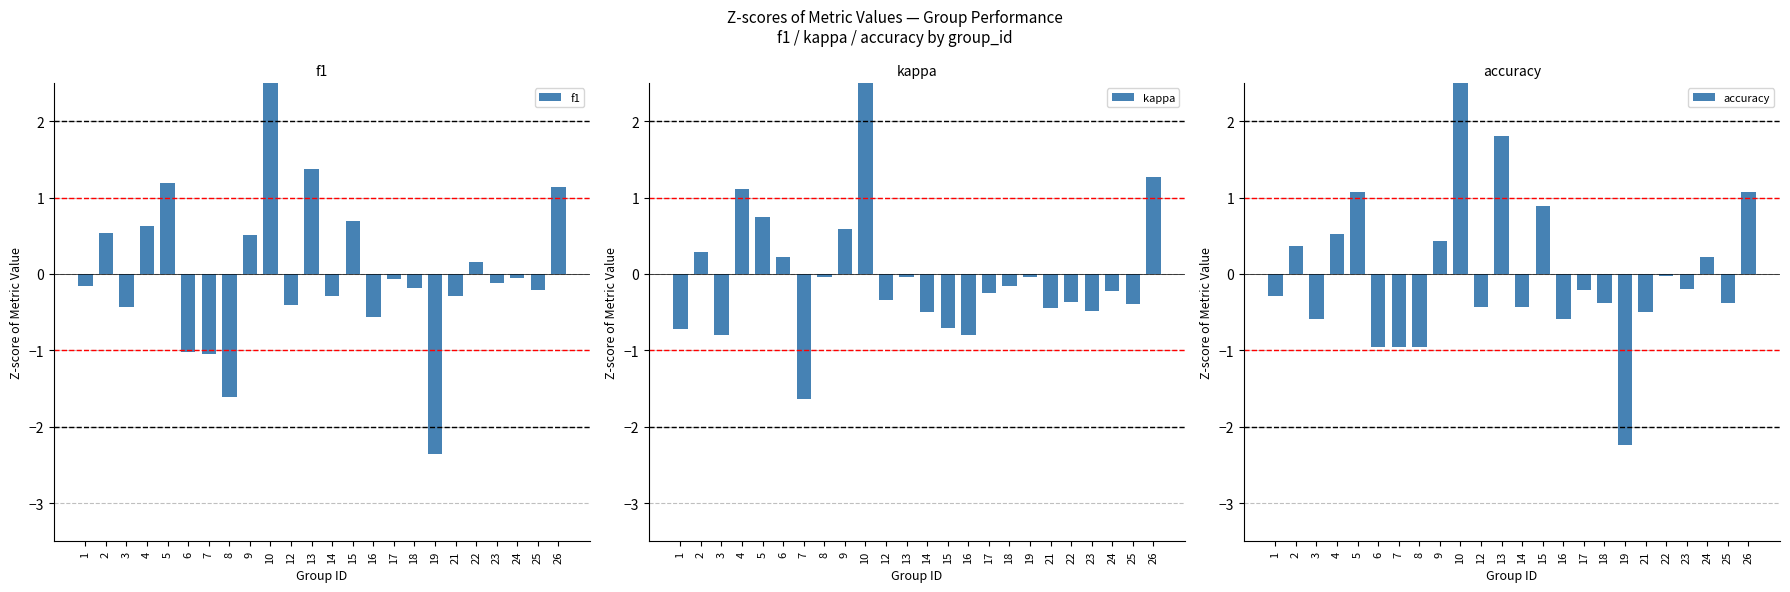

List the series in order of their peak value, lowest first.

f1, accuracy, kappa